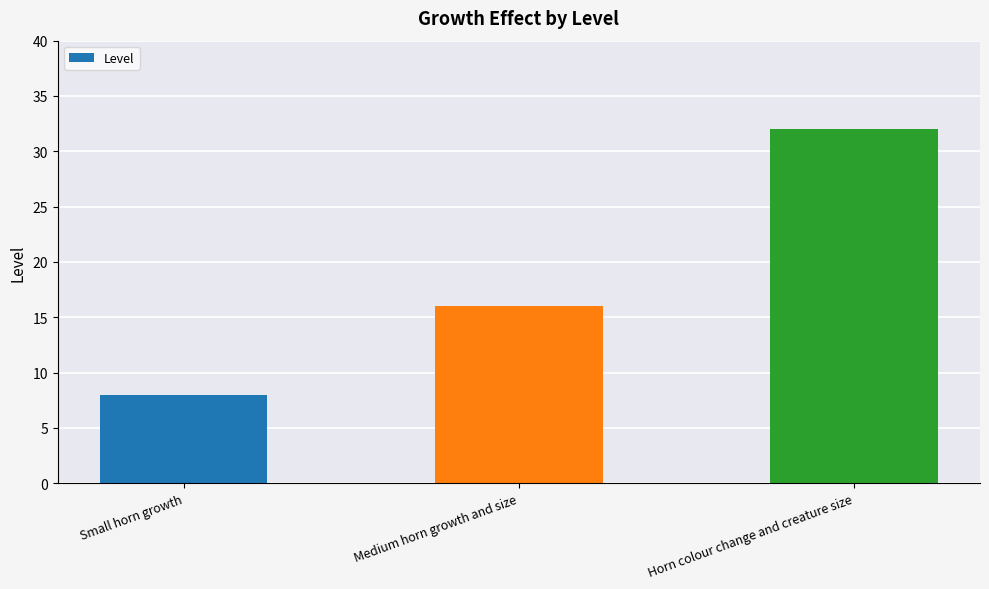

Where is the data nearest to the value 20?

Medium horn growth and size